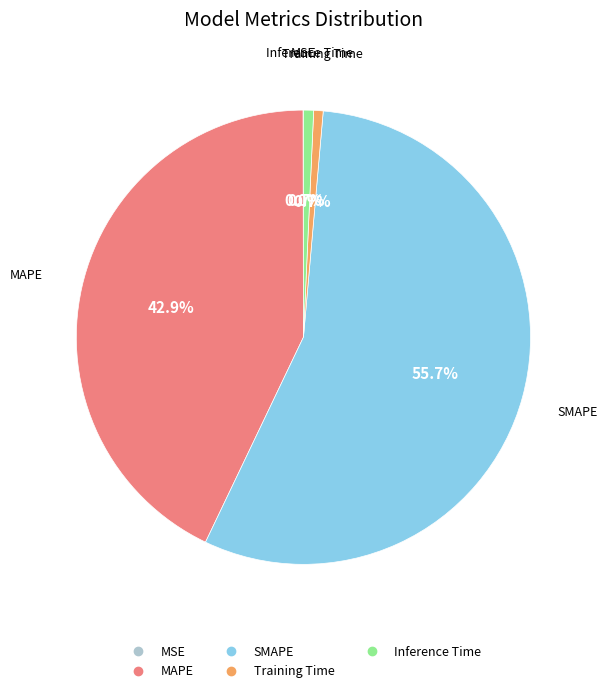

To the nearest percent, what is the combined percentage of Inference Time and MAPE?

44%